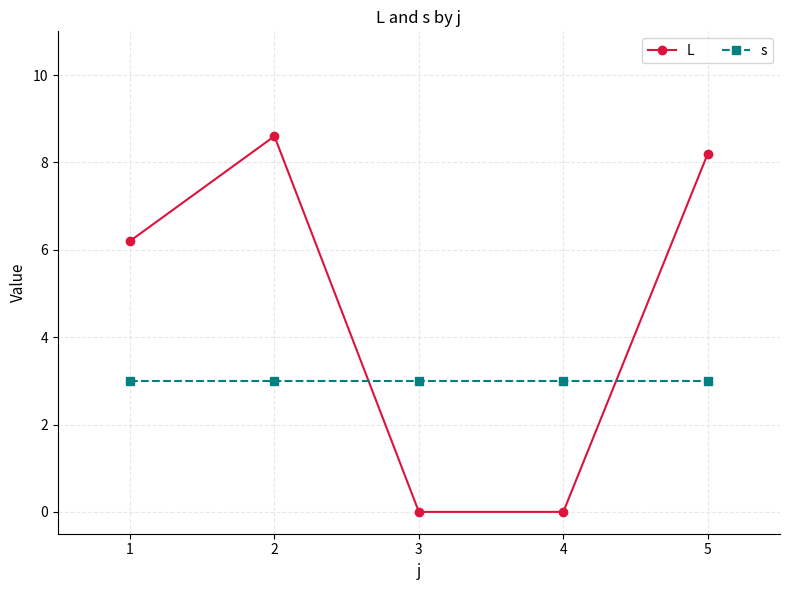

Reading left to right, list all the values displayed in this chart.

L: 1=6.2	2=8.6	3=0.0	4=0.0	5=8.2
s: 1=3.0	2=3.0	3=3.0	4=3.0	5=3.0